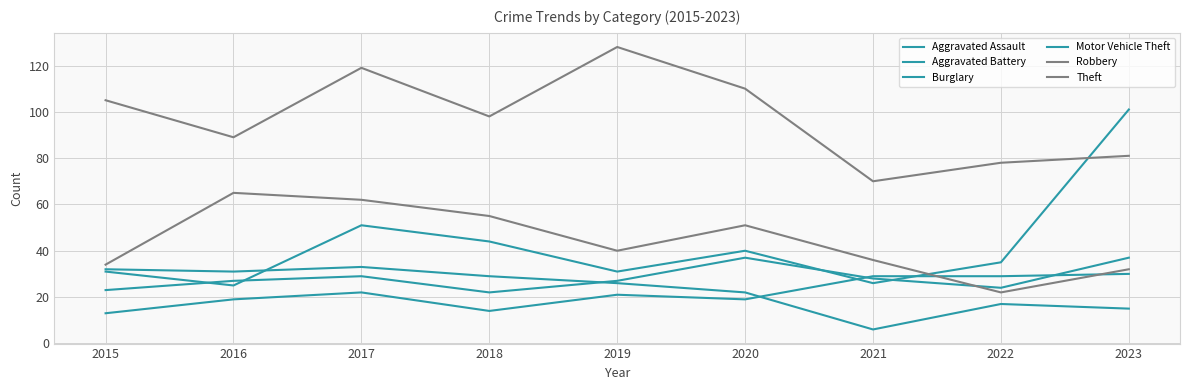

What is the value of the Burglary point at the 1st from the left?

32